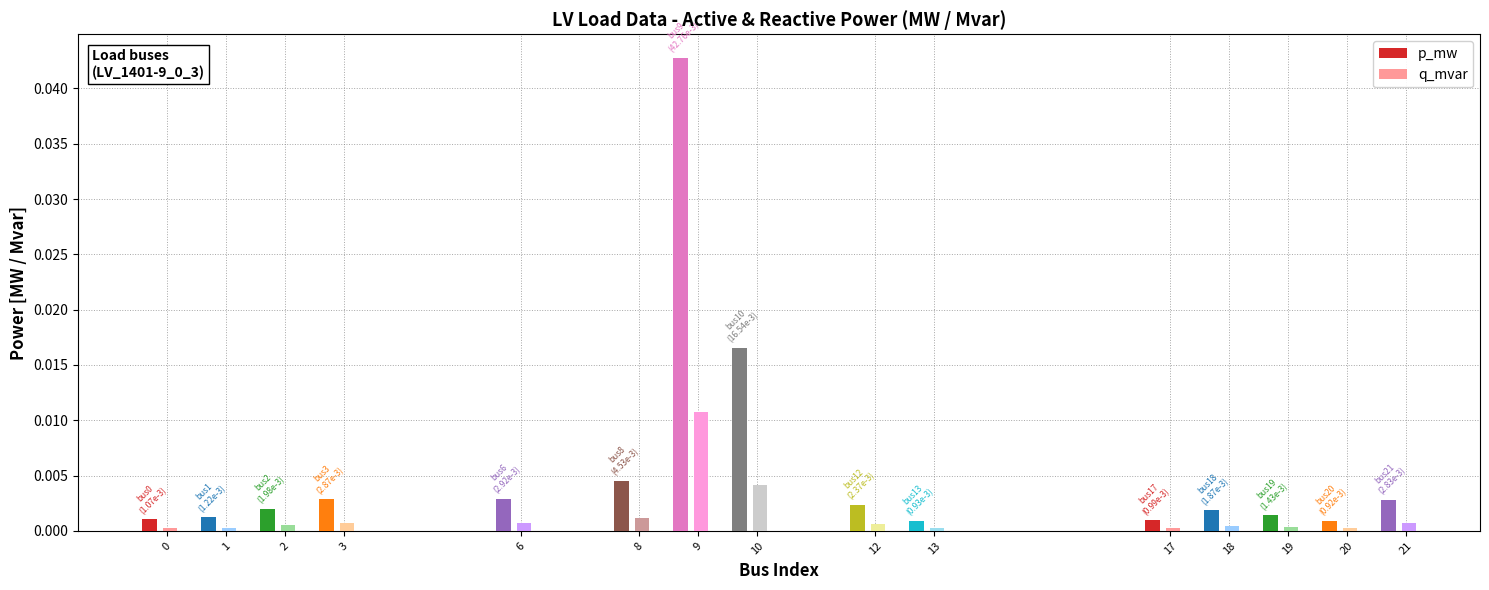

Which category has the lowest value in the p_mw series?

13